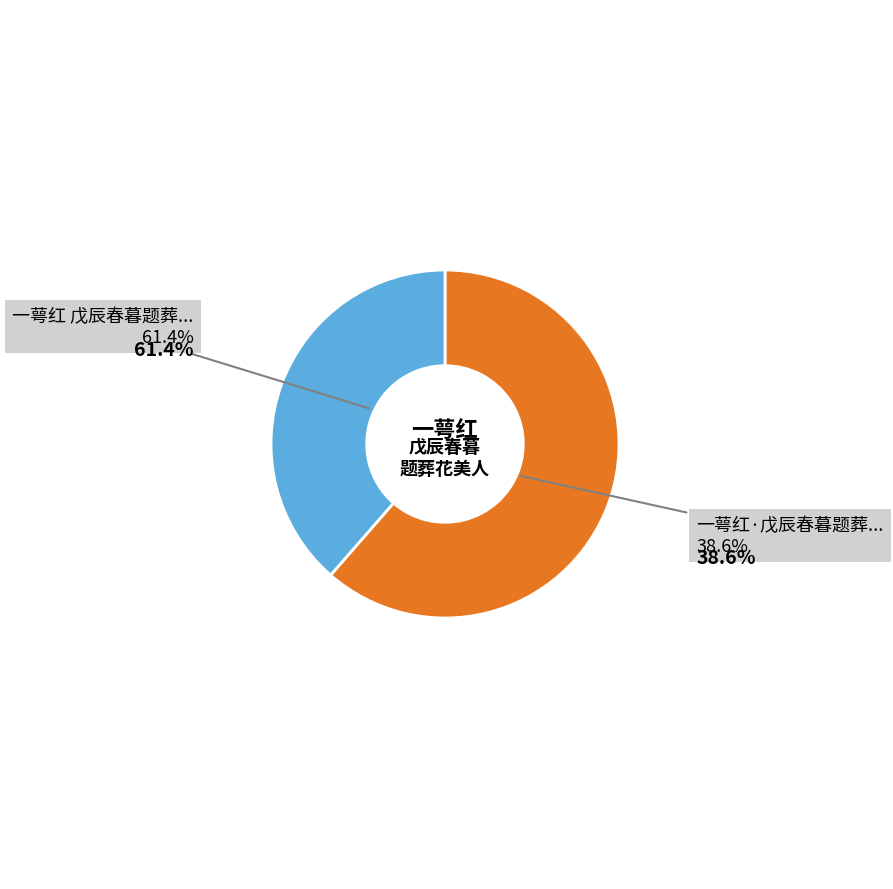

To the nearest percent, what is the difference between the largest and smallest slice percentages?

23%